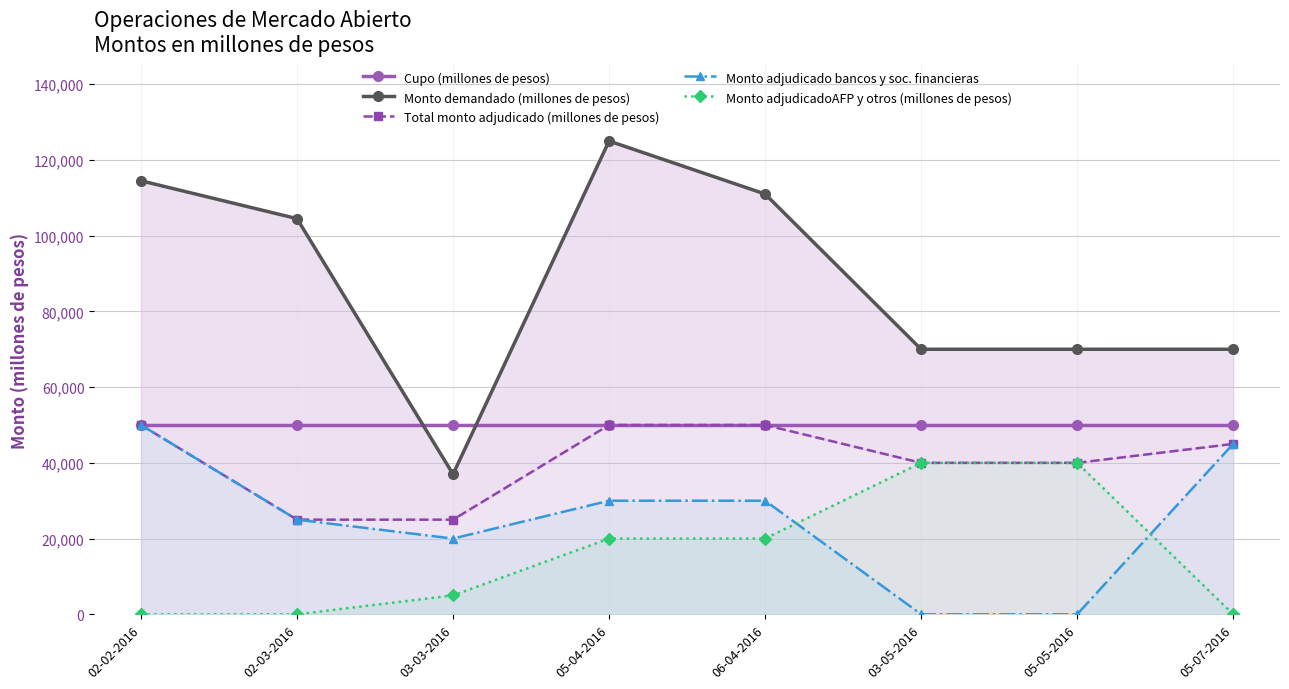

What is the sum of the Total monto adjudicado (millones de pesos) values at 02-02-2016 and 03-03-2016?

75000